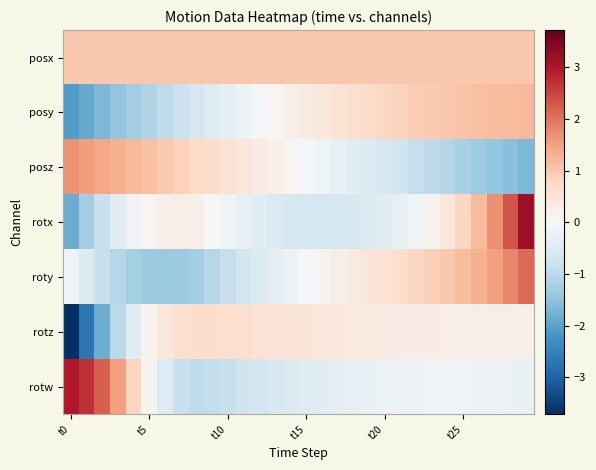

List the series in order of their peak value, lowest first.

rotz, posx, posy, posz, roty, rotw, rotx